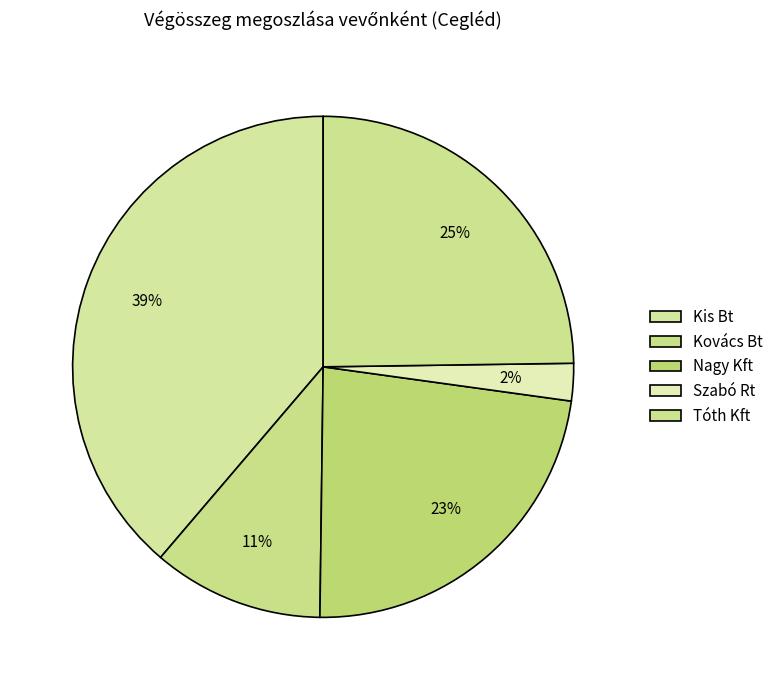

Is there any slice that represents more than half of the pie?

No